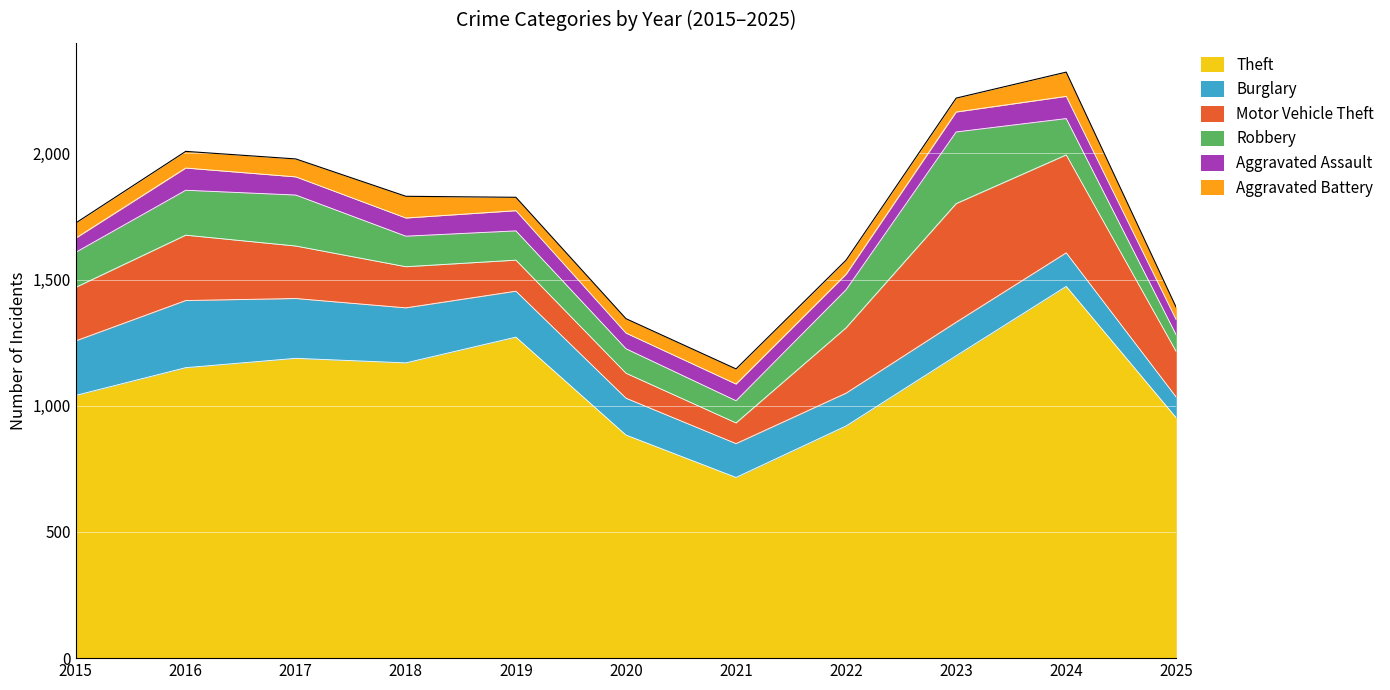

At how many categories does at least one series exceed 998?

7